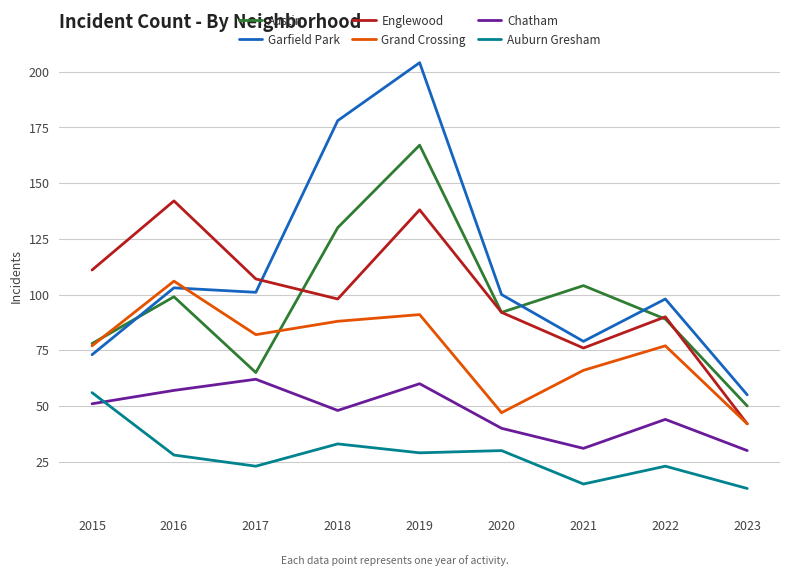

Which series ends up on top after the final intersection of Grand Crossing and Austin?

Austin